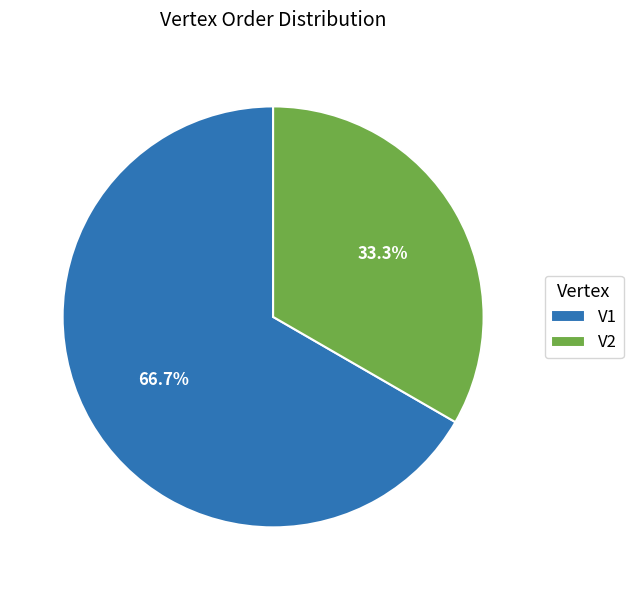

To the nearest percent, what is the average slice percentage?

50%